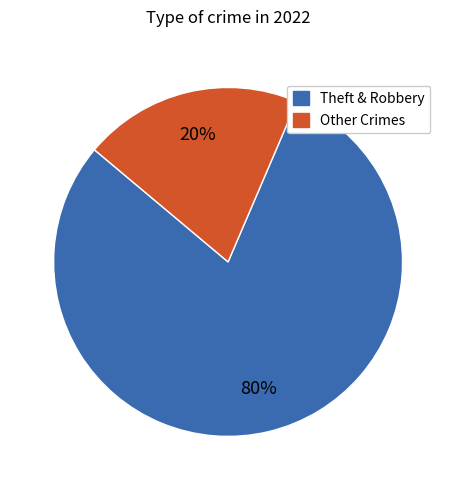

Count the number of slices in the pie.

2